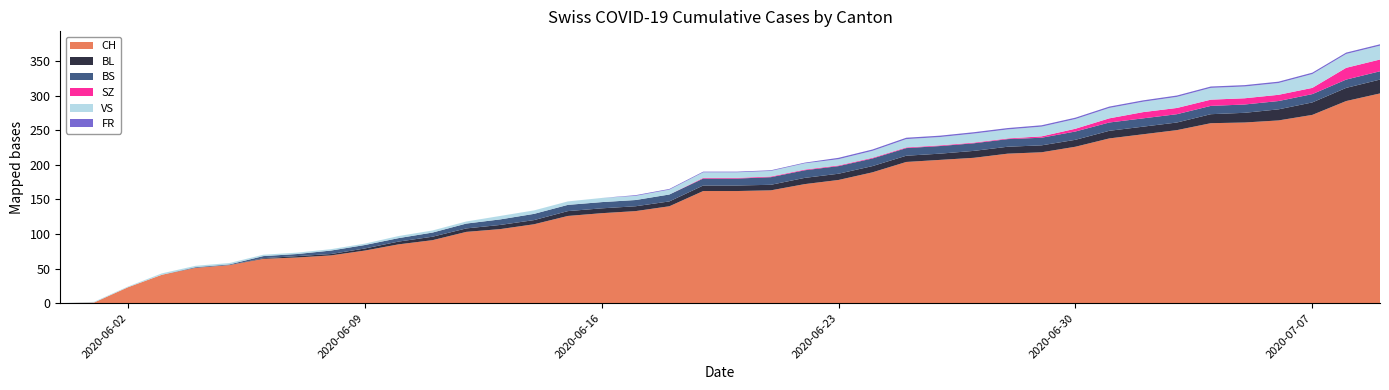

Reading left to right, what are all the values shown in this chart?

CH: 0	1	23	41	51	55	64	66	69	76	85	91	103	107	114	126	130	133	140	162	162	163	172	178	189	204	207	210	216	218	226	238	244	250	260	261	264	272	292	303
BL: 0	0	0	0	0	0	1	2	2	3	4	5	5	6	6	7	7	7	7	8	8	8	9	9	9	9	9	10	10	10	10	11	11	11	13	14	16	18	19	20
BS: 0	0	0	0	1	1	3	3	5	5	5	6	7	8	9	9	9	9	10	10	10	11	11	11	11	11	11	11	11	11	12	12	12	12	12	12	12	12	12	12
SZ: 0	0	0	0	0	0	0	0	0	0	0	0	0	0	0	0	0	0	0	1	1	1	1	1	1	1	1	1	1	2	4	6	9	9	9	9	9	9	17	17
VS: 0	1	1	2	2	2	2	2	2	2	3	3	3	5	5	5	6	6	7	8	8	8	9	9	10	12	12	13	13	14	14	15	15	16	17	17	17	20	20	20
FR: 0	0	0	0	0	0	0	0	0	0	0	0	0	0	0	0	0	1	1	1	1	1	1	2	2	2	2	2	2	2	2	2	2	2	2	2	2	2	2	2